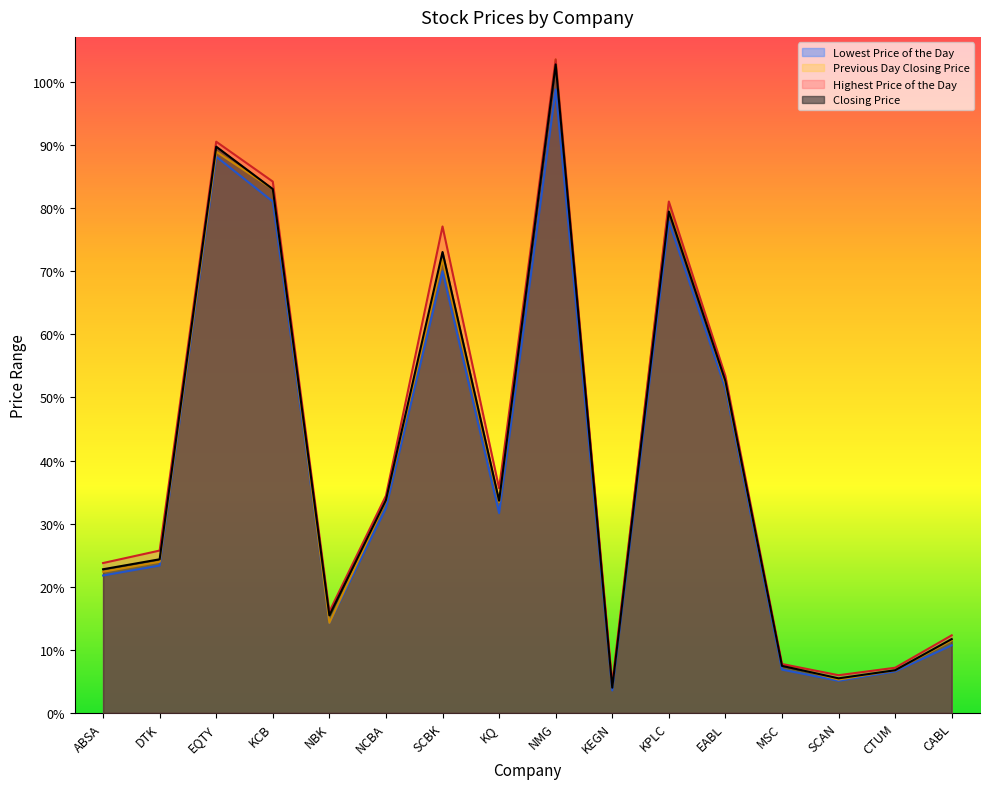

Read the Closing Price value at EQTY.

251.3